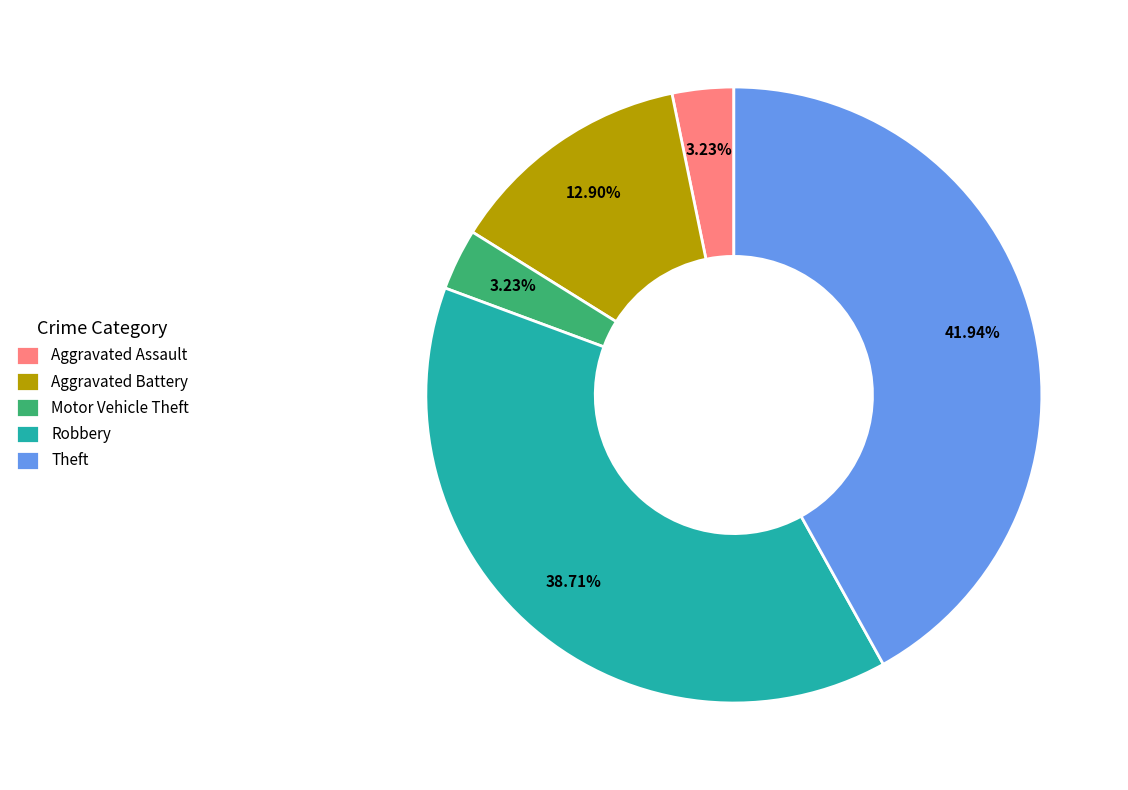

What is the total percentage of Aggravated Battery and Robbery?

51.6%